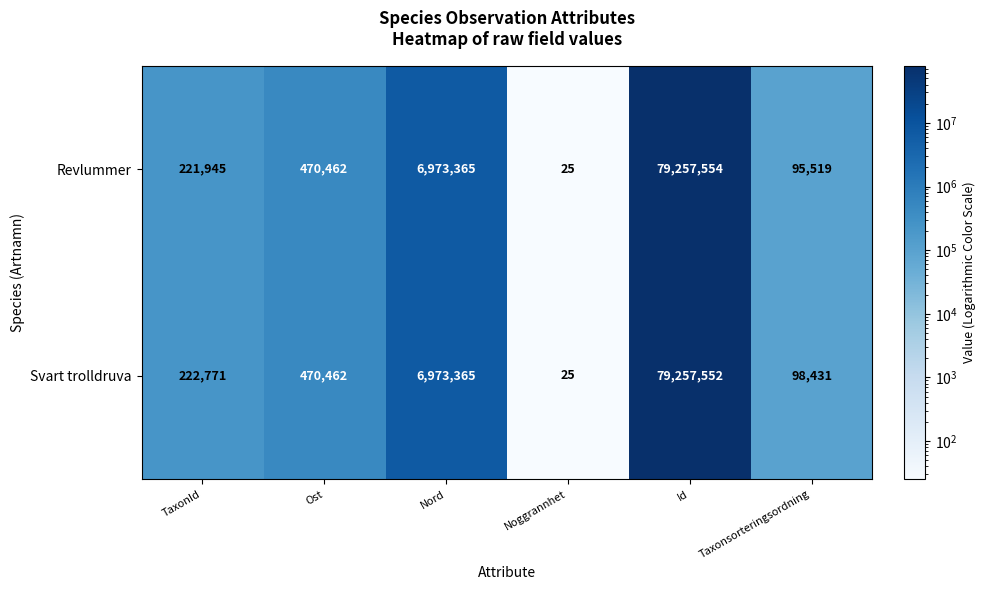

Reading left to right, list all the values displayed in this chart.

Revlummer: TaxonId=221945	Ost=470462	Nord=6973365	Noggrannhet=25	Id=79257554	Taxonsorteringsordning=95519
Svart trolldruva: TaxonId=222771	Ost=470462	Nord=6973365	Noggrannhet=25	Id=79257552	Taxonsorteringsordning=98431